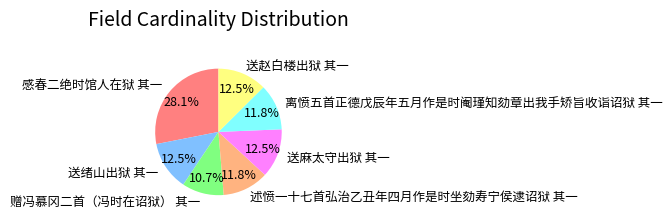

To the nearest percent, what is the average slice percentage?

14%